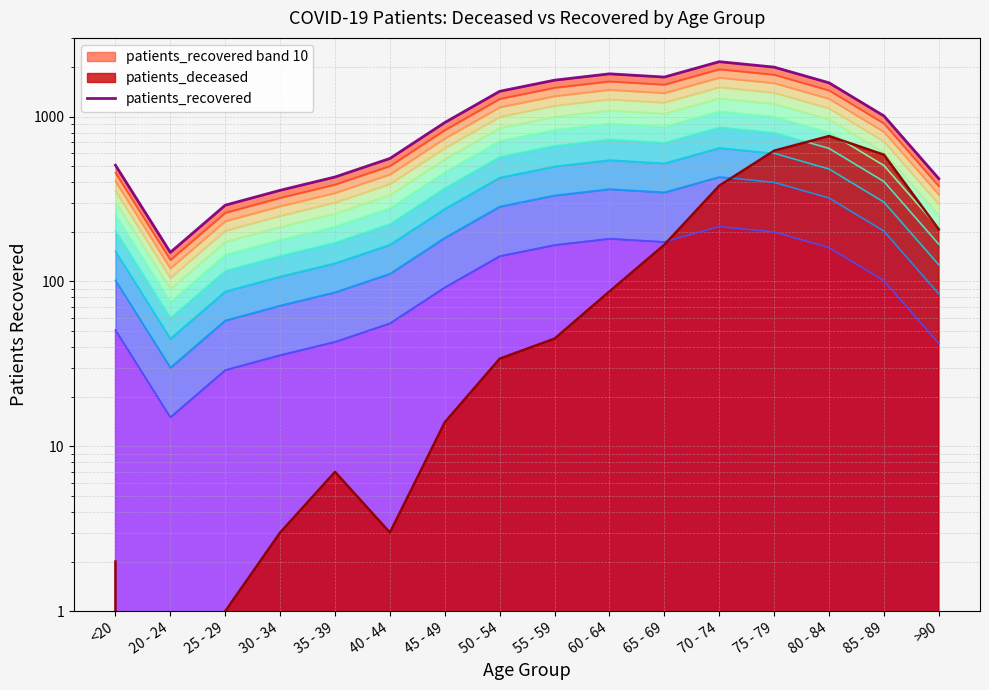

What is the label of the 15th point from the left?

85 - 89